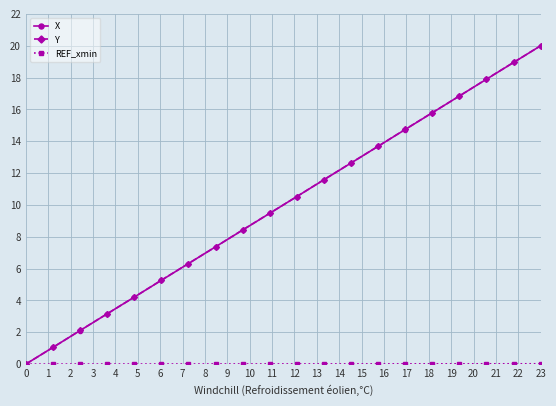

What is the maximum value shown in the chart?

20.0